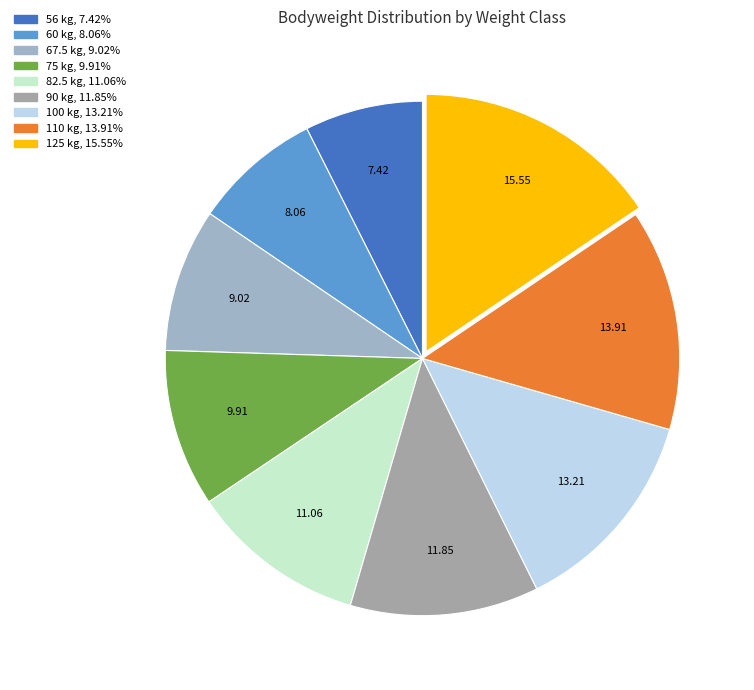

To the nearest percent, what percentage of the pie is 82.5?

11%